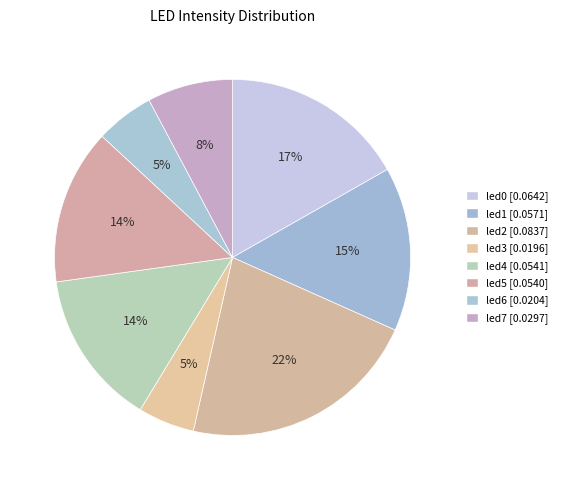

To the nearest percent, what is the difference between the largest and smallest slice percentages?

17%